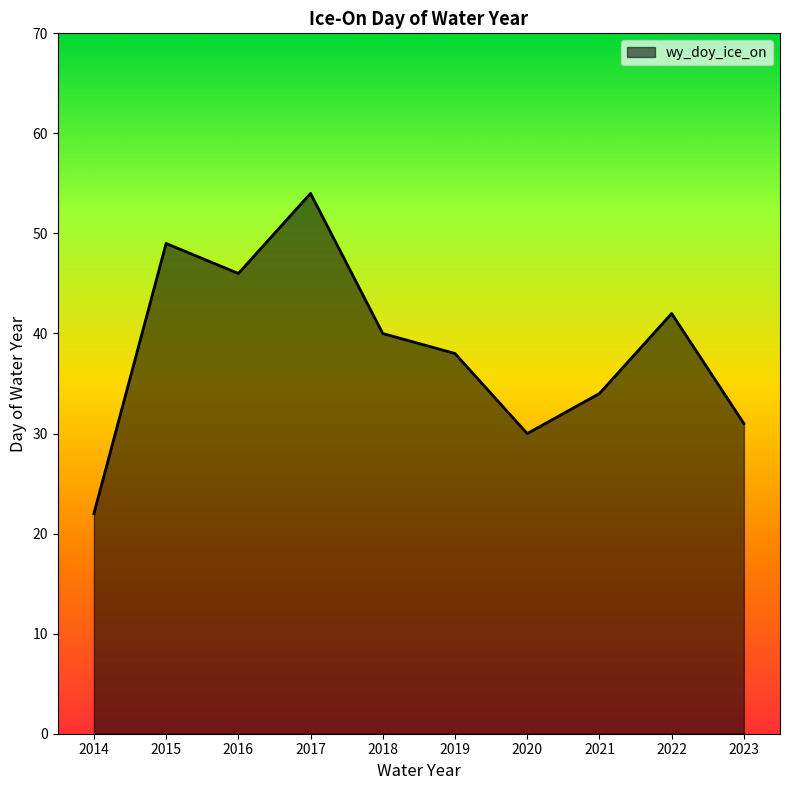

What is the smallest value displayed?

22